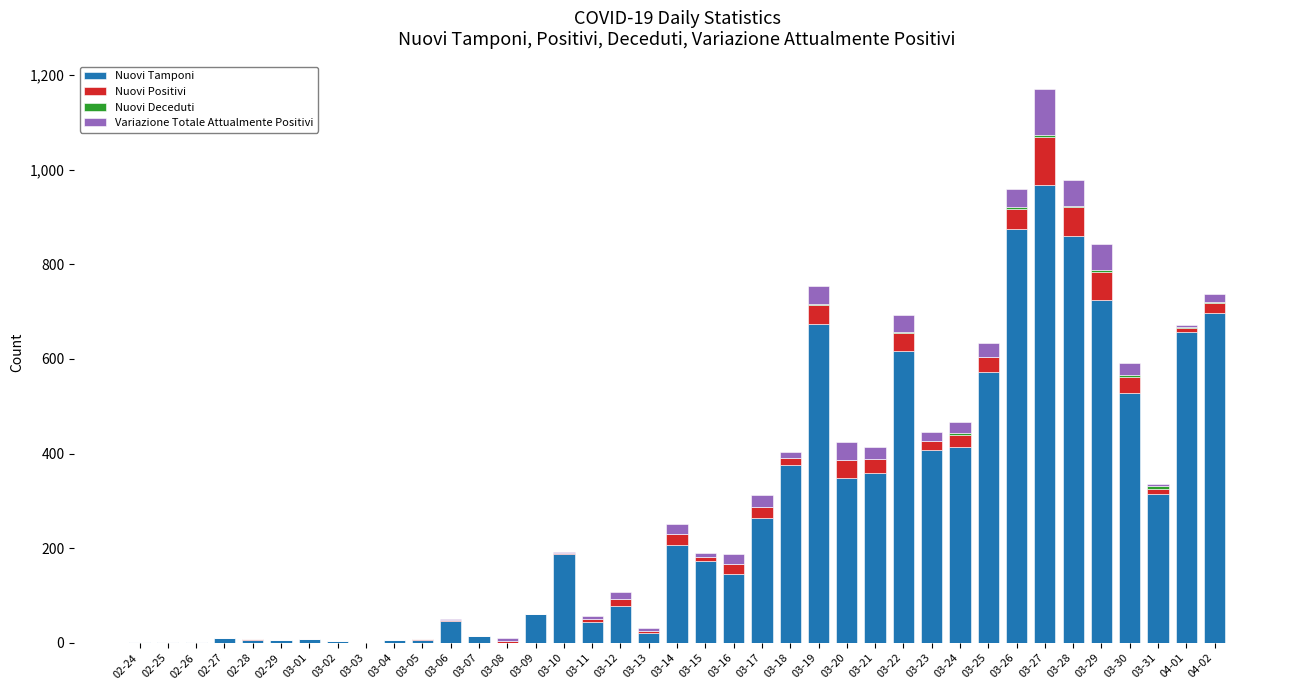

What is the highest value of the Nuovi Tamponi series?

968